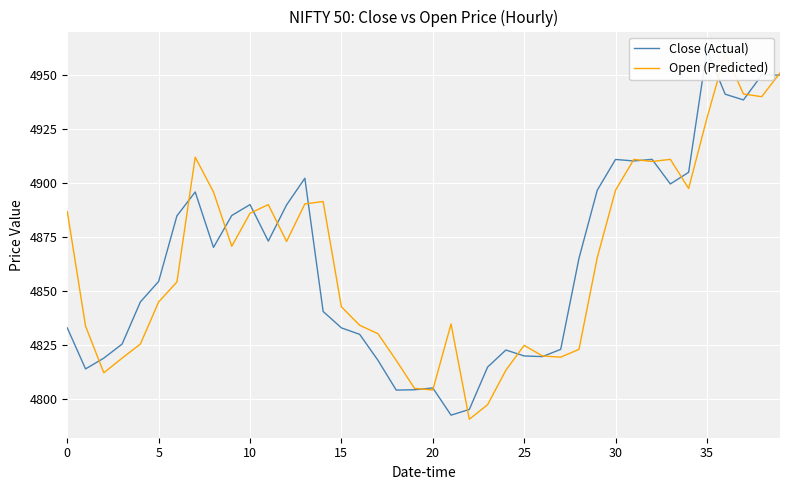

The Close (Actual) series shows 1740.6 at 10. True or false?

False